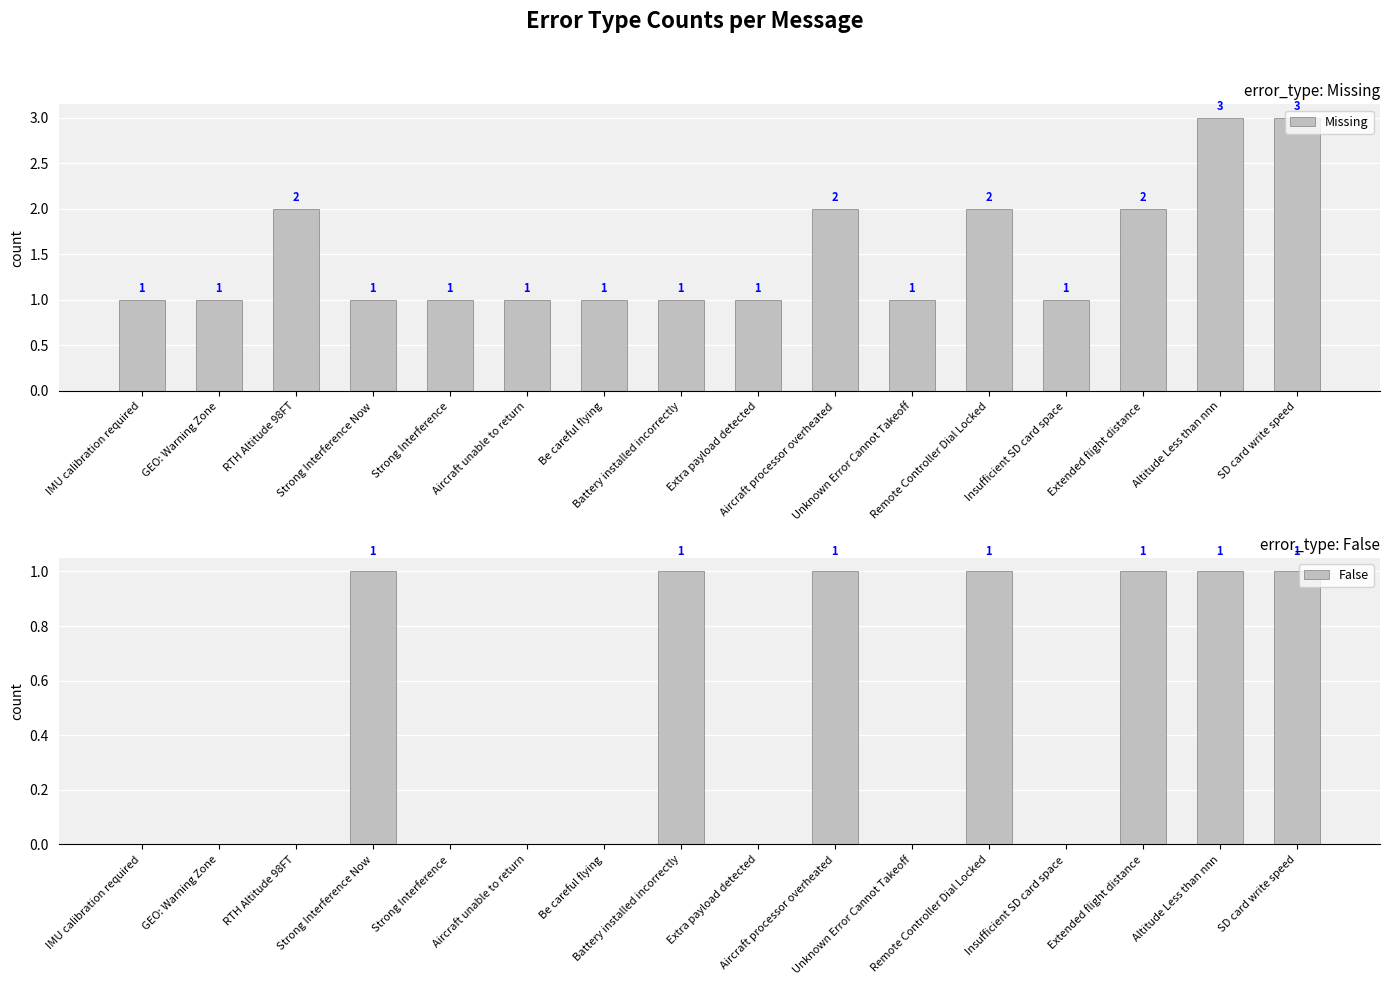

Where is False nearest to the value 0?

IMU calibration required